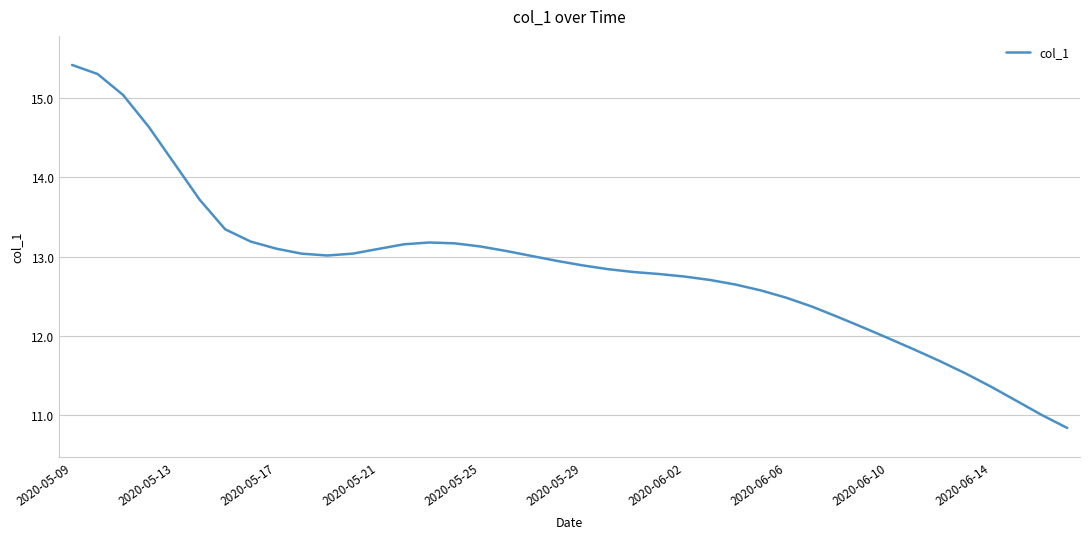

What is the sum of all values?

514.3